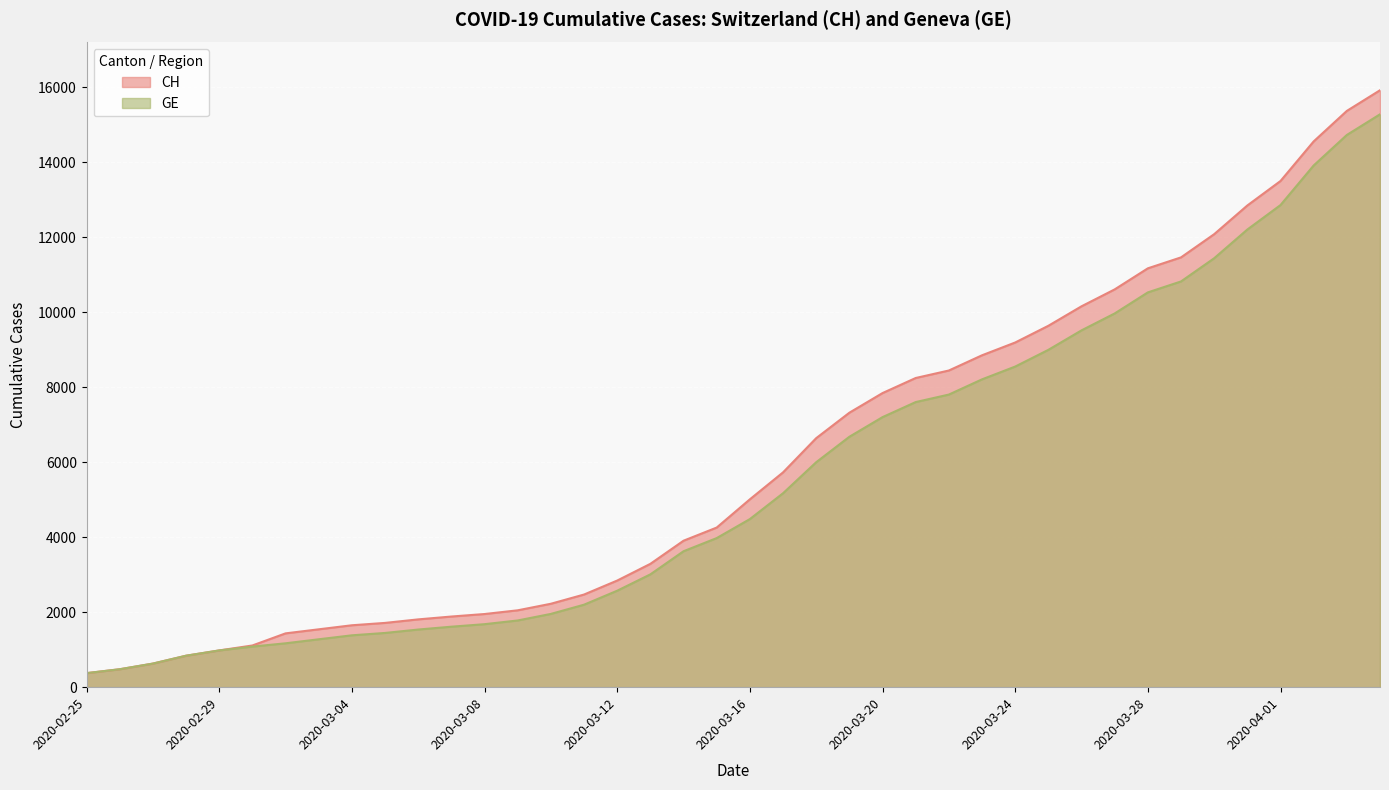

Does the chart display data point markers on the line(s)?

No